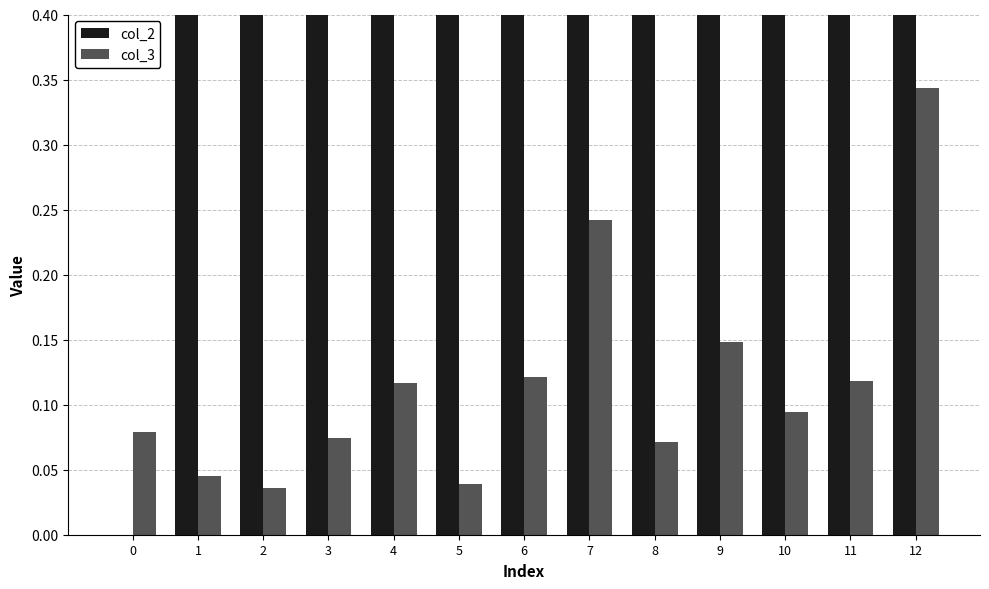

At 3, list the series in order from largest to smallest.

col_2, col_3